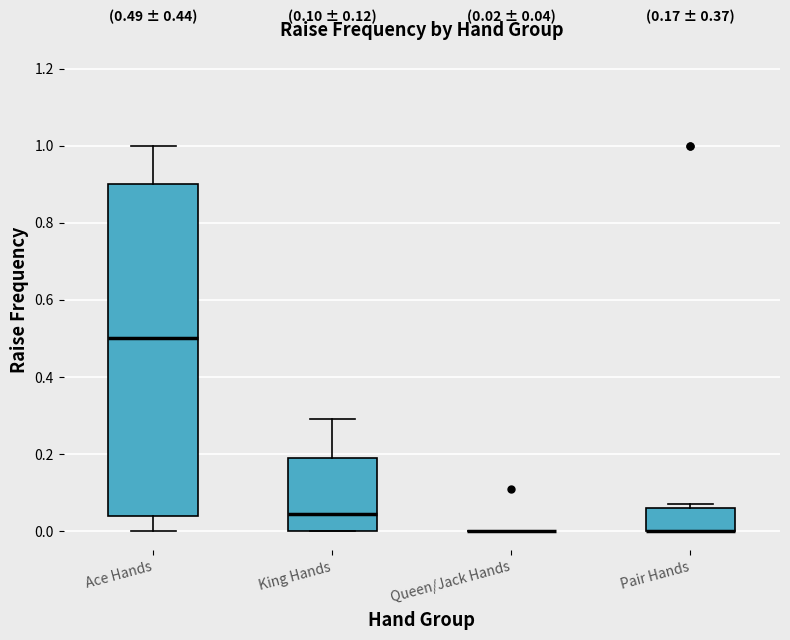

Which box is the tallest, from its lower edge to its upper edge?

Ace Hands